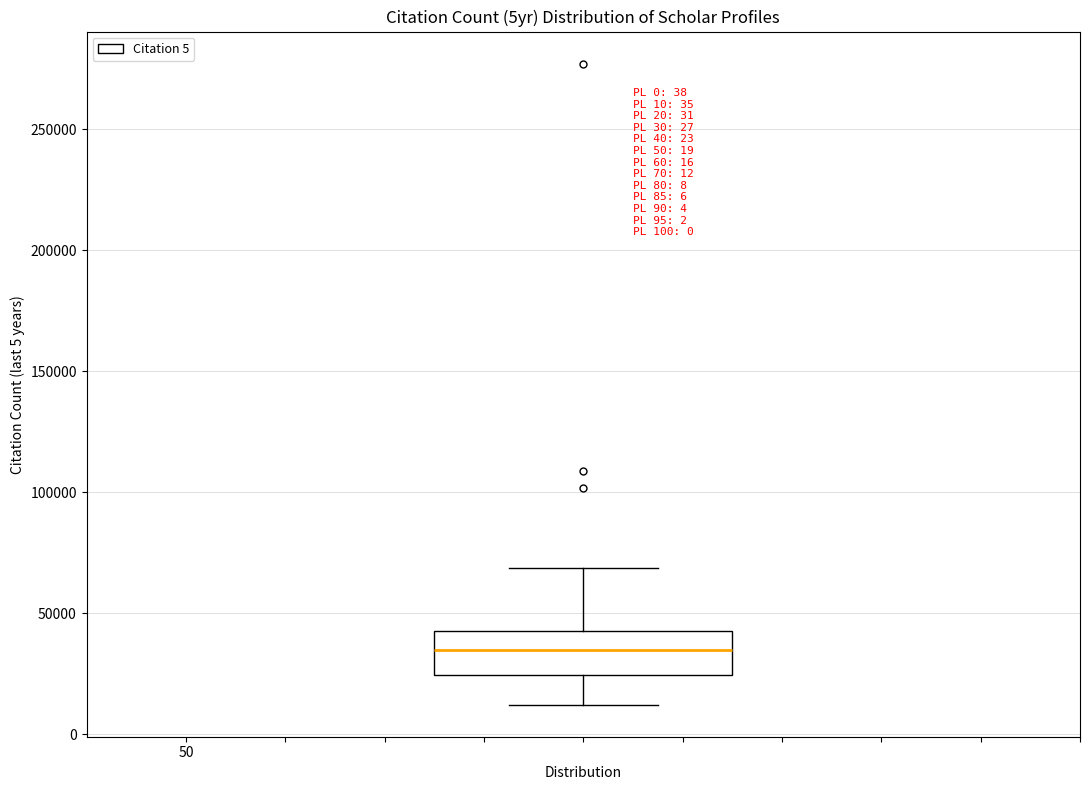

Read this box plot against the y-axis: the position of the median line, the range covered by the box, and the ends of both whiskers. The values are not printed on the chart, so give them approximately, as read against the axis.

median 35000, box 25000 to 45000, whiskers 10000 to 70000